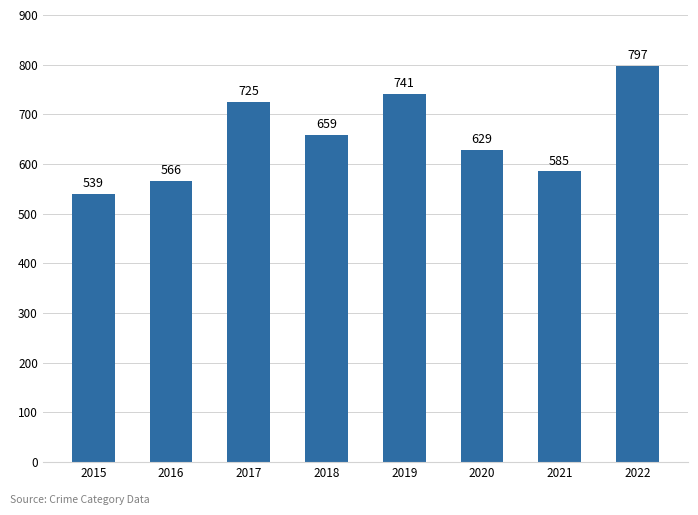

What is the value of the 1st bar from the left?

539